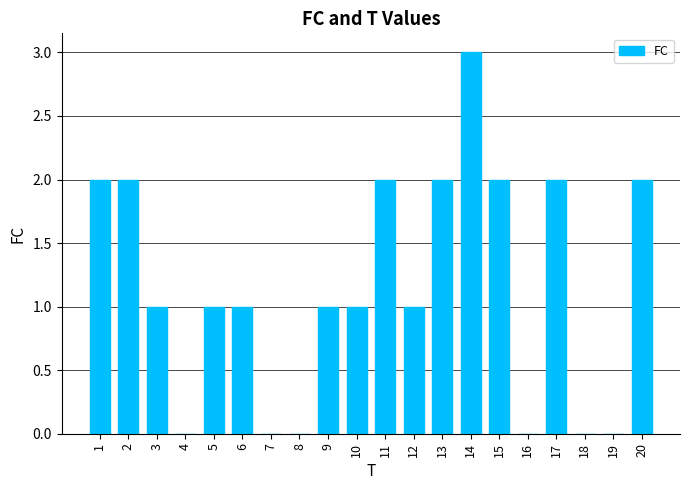

How many data points does each series have?

20